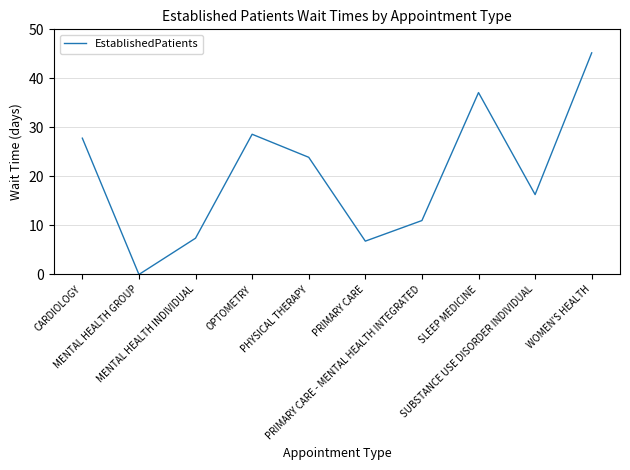

At which category does the data reach its first local valley?

MENTAL HEALTH GROUP